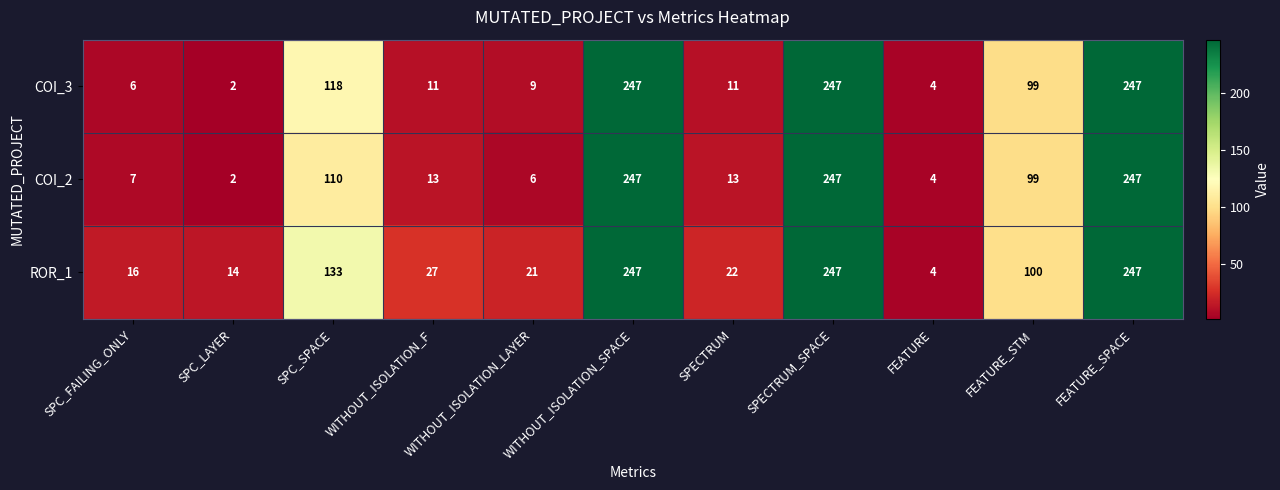

Which series has the largest total across all categories?

ROR_1